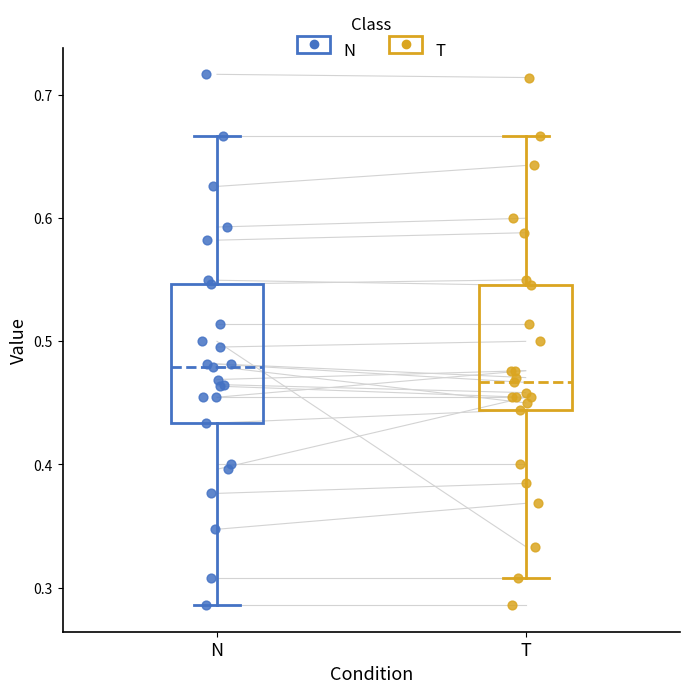

Which box has the lowest median line?

T